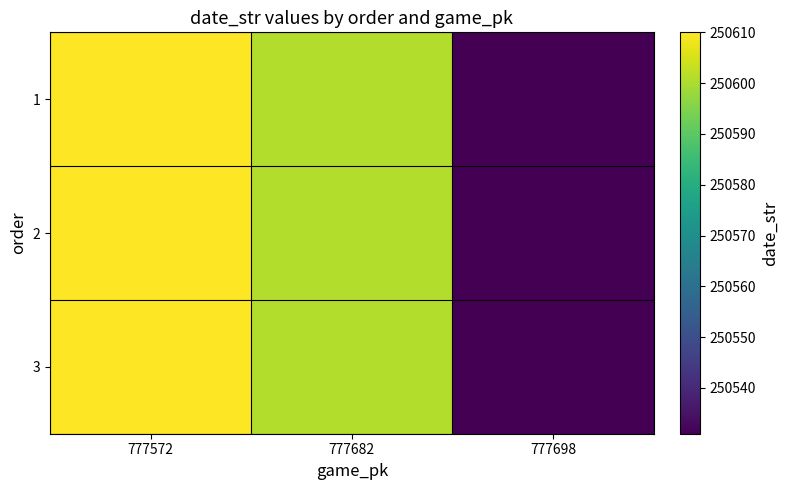

At 777572, list the series in order from smallest to largest.

1, 2, 3